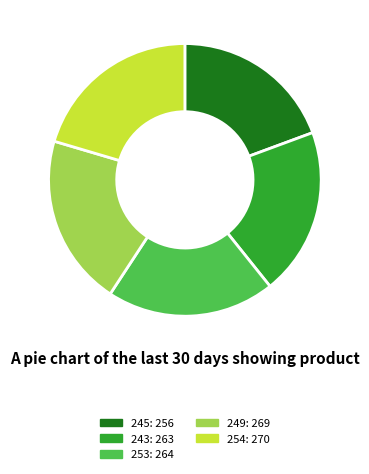

Which slice is the smallest?

245